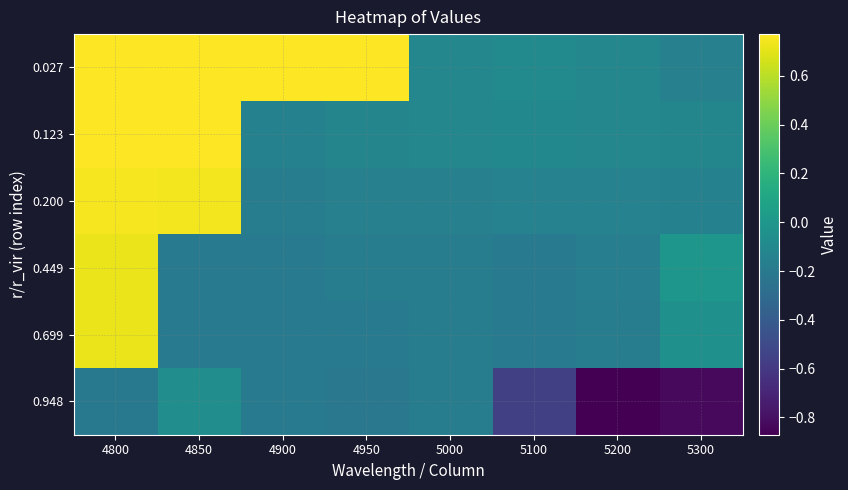

What is the spread (max minus min) of values at 5000?

0.1